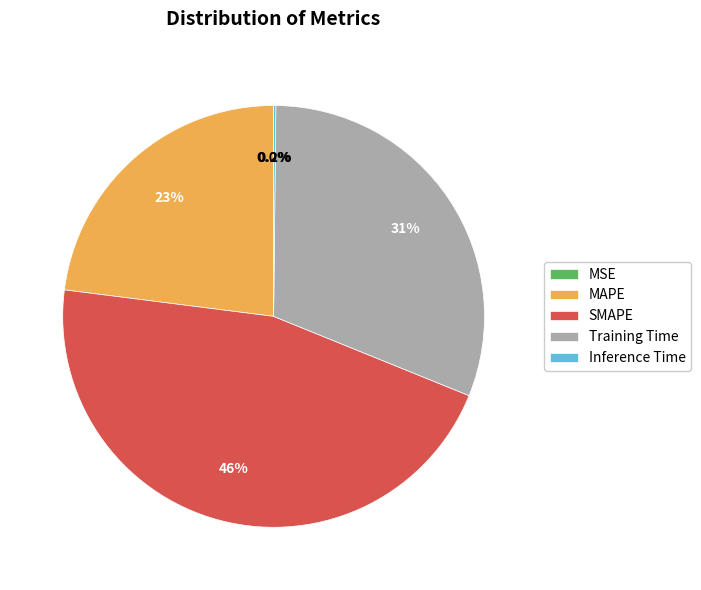

Which category has the biggest portion of the pie?

SMAPE